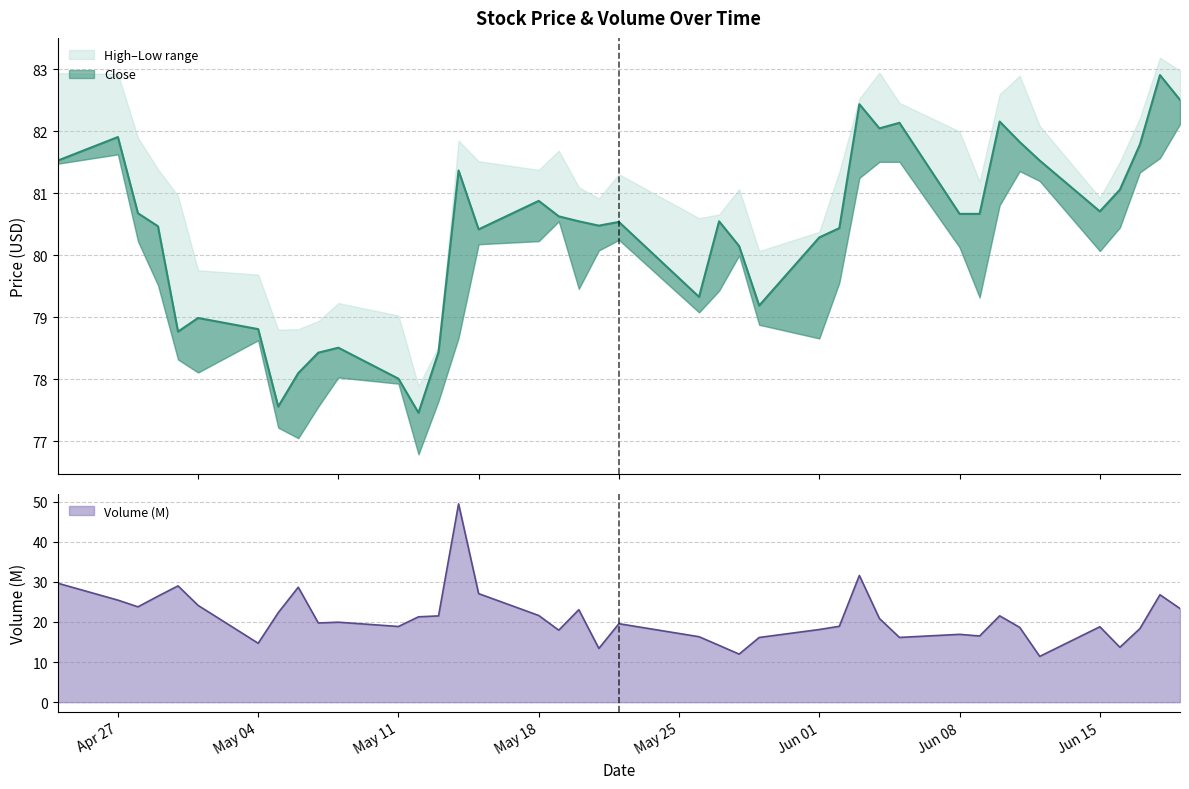

What is the lowest value of the Volume (M) series?

11.4